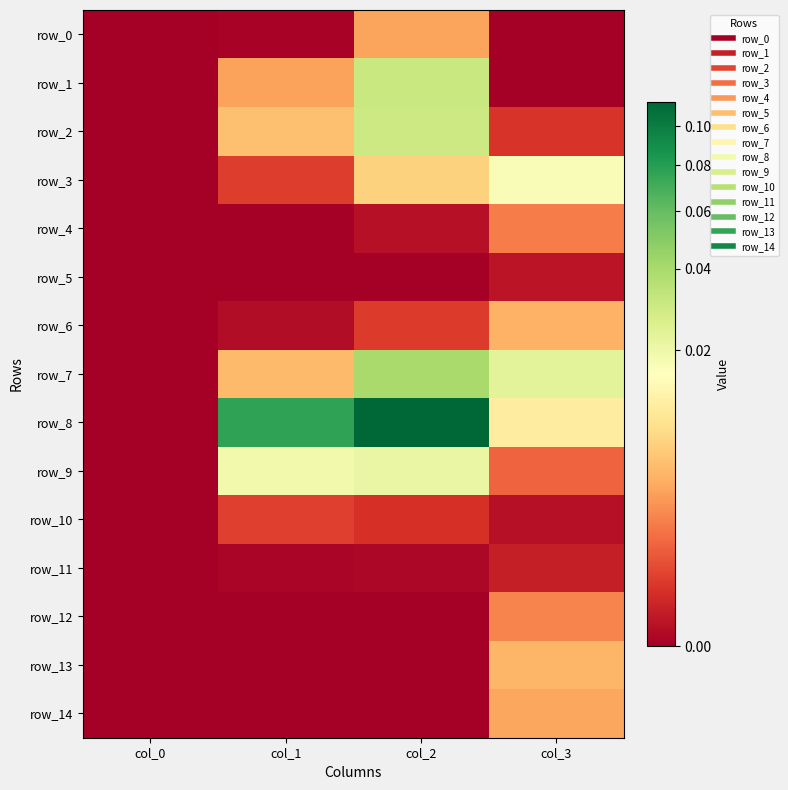

Which series changed the most between col_0 and col_2?

row_8